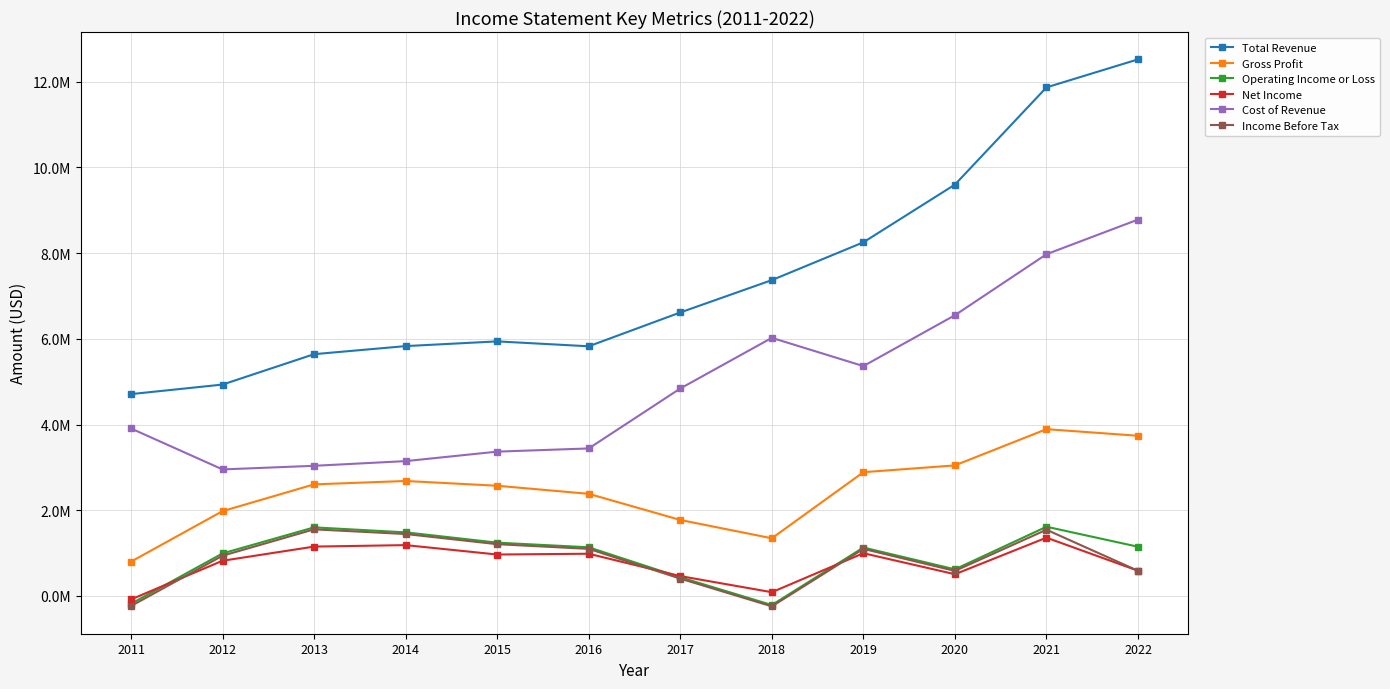

Reading left to right, what are all the values shown in this chart?

Total Revenue: 4710200	4932800	5641900	5830100	5940100	5825900	6615200	7369600	8252100	9598100	11866300	12520000
Gross Profit: 801600	1979900	2604500	2683200	2572200	2383600	1773800	1346700	2888300	3047100	3892400	3738000
Operating Income or Loss: -181600	993200	1601100	1484600	1244700	1136100	436800	-211200	1130700	621700	1615800	1149000
Net Income: -80000	822300	1152700	1186900	967700	985800	464100	88200	998200	507800	1360900	589000
Cost of Revenue: 3908600	2952900	3037400	3146900	3367900	3442400	4841400	6022900	5363800	6551000	7973900	8782000
Income Before Tax: -233900	939500	1555000	1446100	1208500	1099800	405200	-242200	1099000	585300	1545600	588000